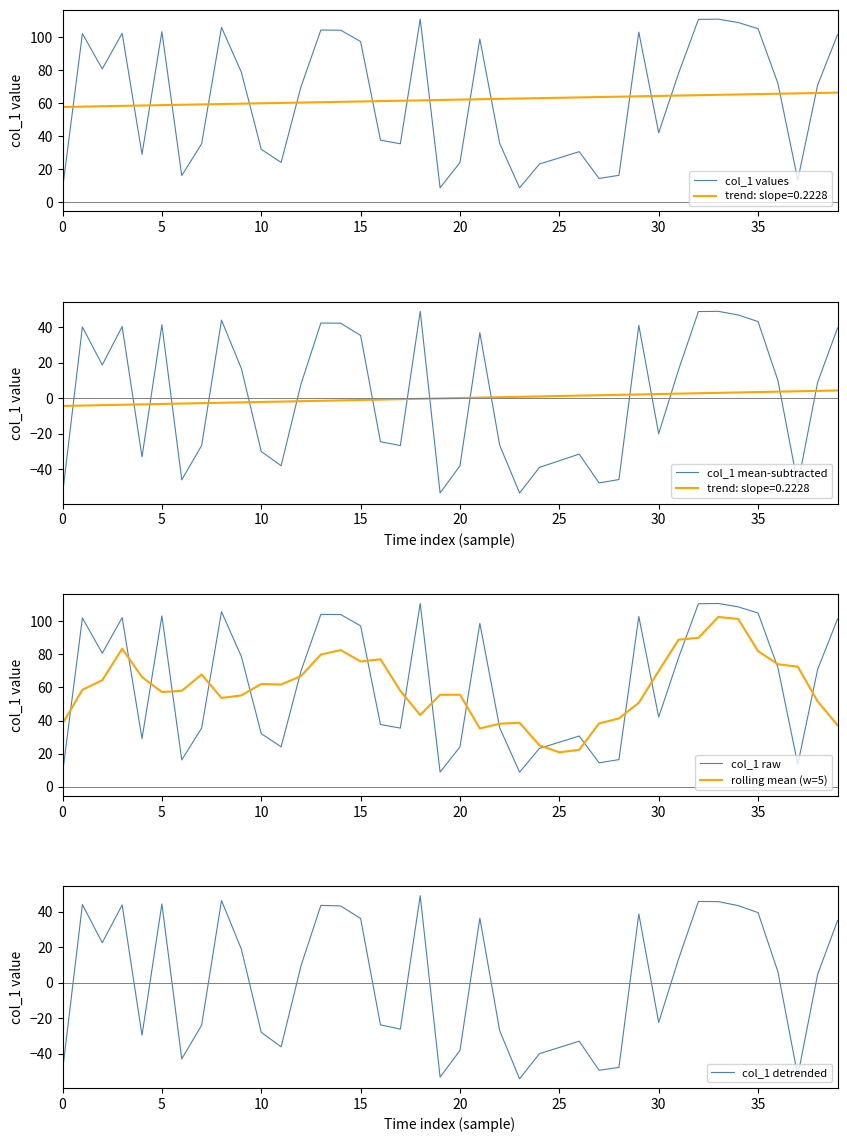

Where is col_1 mean-subtracted nearest to the value -2?

12